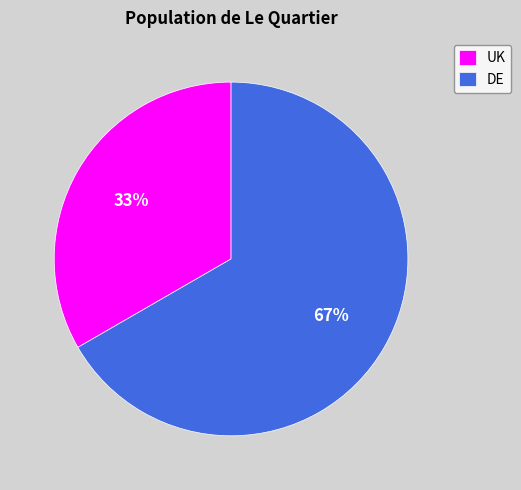

Does UK represent more than half of the total?

No